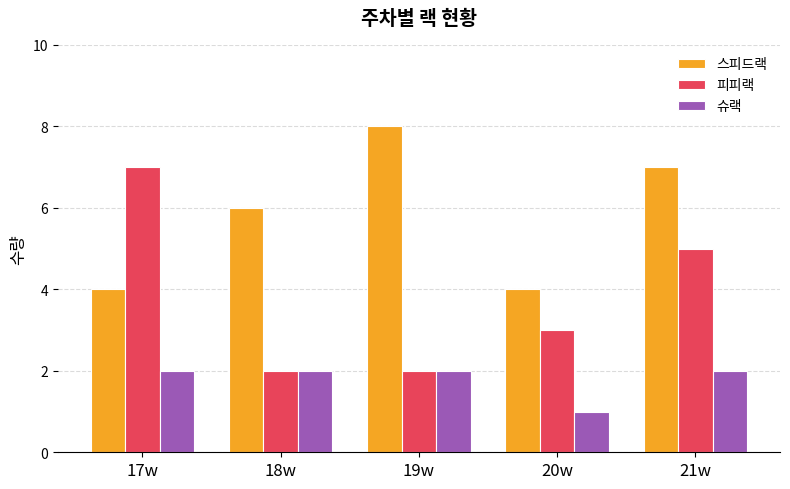

How many bars are there in each group?

3